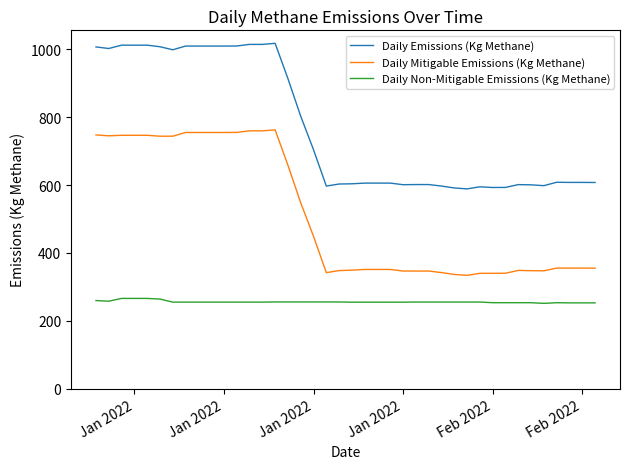

True or false: Daily Non-Mitigable Emissions (Kg Methane) and Daily Mitigable Emissions (Kg Methane) cross at least once.

False